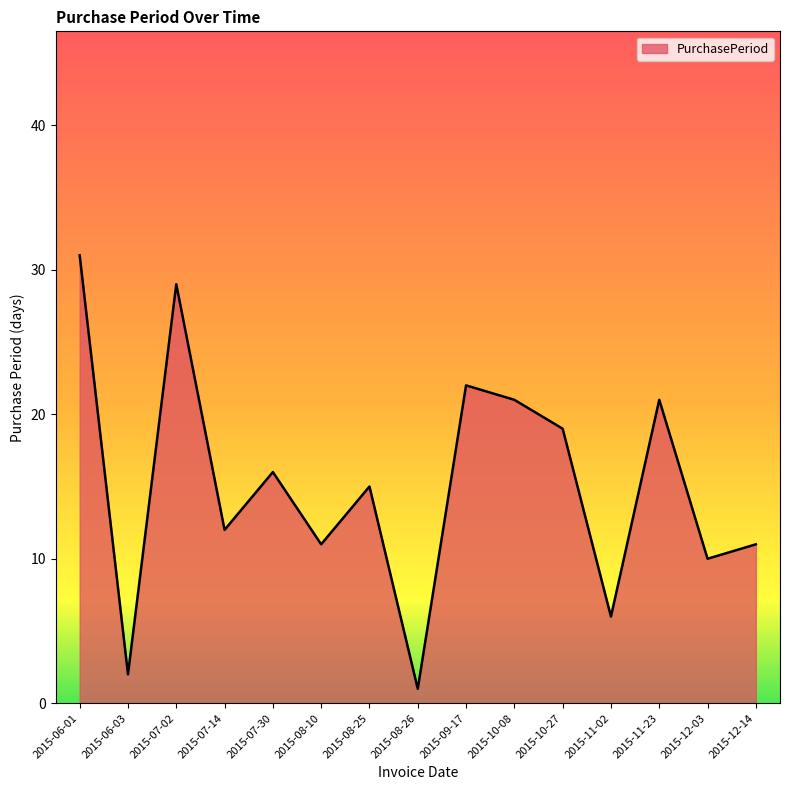

Reading left to right, transcribe all the data shown in this chart.

31	2	29	12	16	11	15	1	22	21	19	6	21	10	11